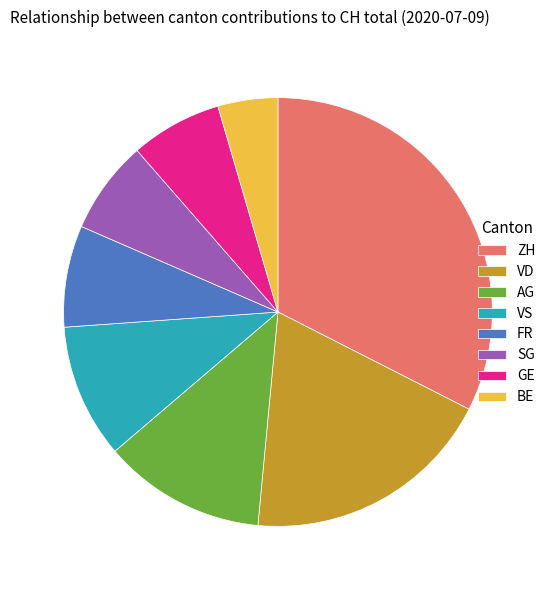

Is it true that SG is 7% of the pie?

True